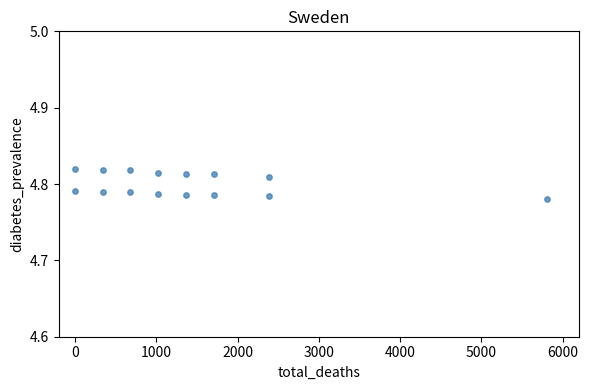

What is the range of X values (max minus min)?

5800.0